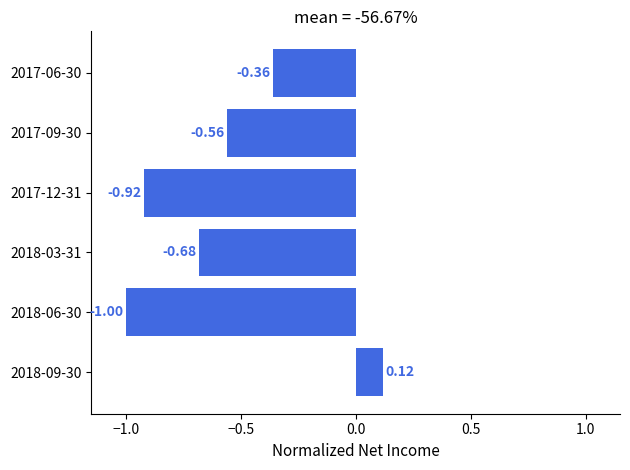

What is the change in value from 2018-03-31 to 2017-06-30?

+0.3